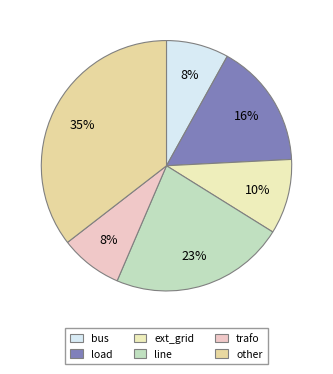

Does bus represent more than half of the total?

No